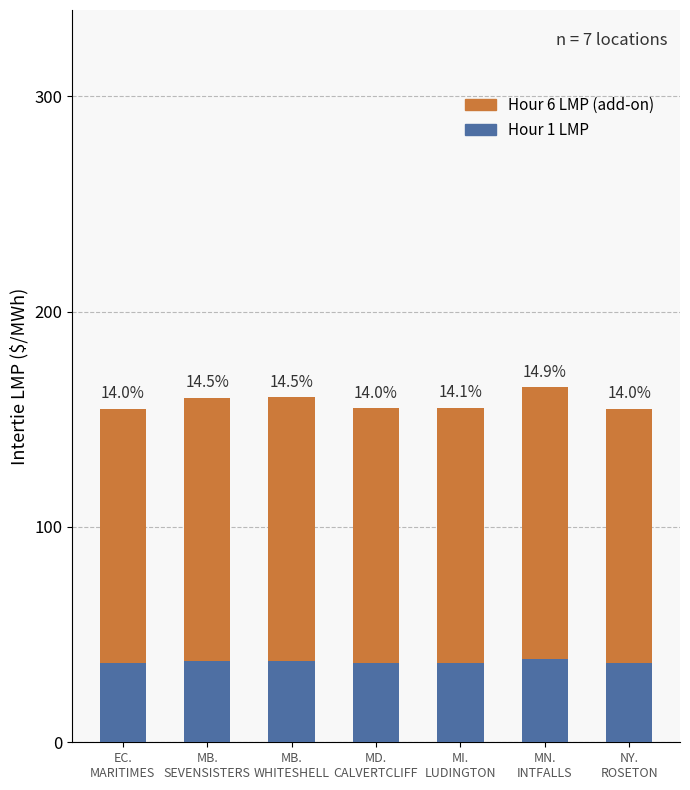

Where is Hour 6 LMP (add-on) nearest to the value 122?

MB.
SEVENSISTERS